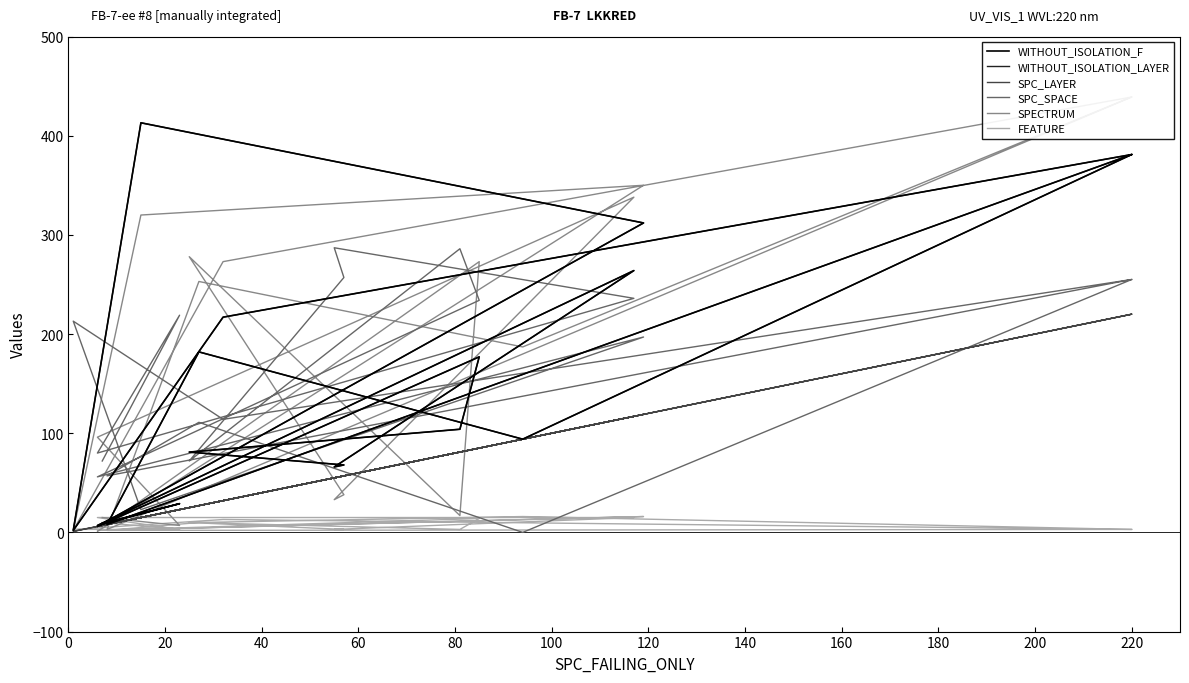

What is the approximate value of SPC_LAYER at 0, to the nearest 10?

20